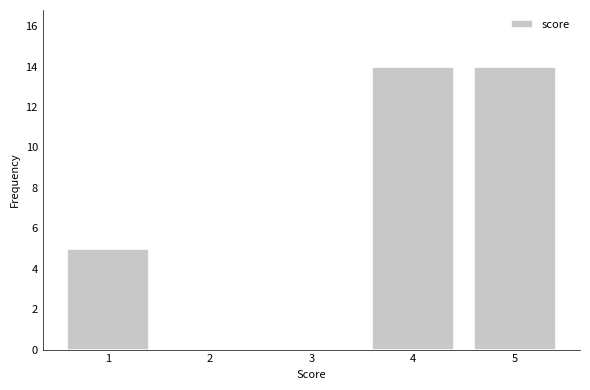

Reading right to left, list all the values displayed in this chart.

5=14	4=14	3=0	2=0	1=5